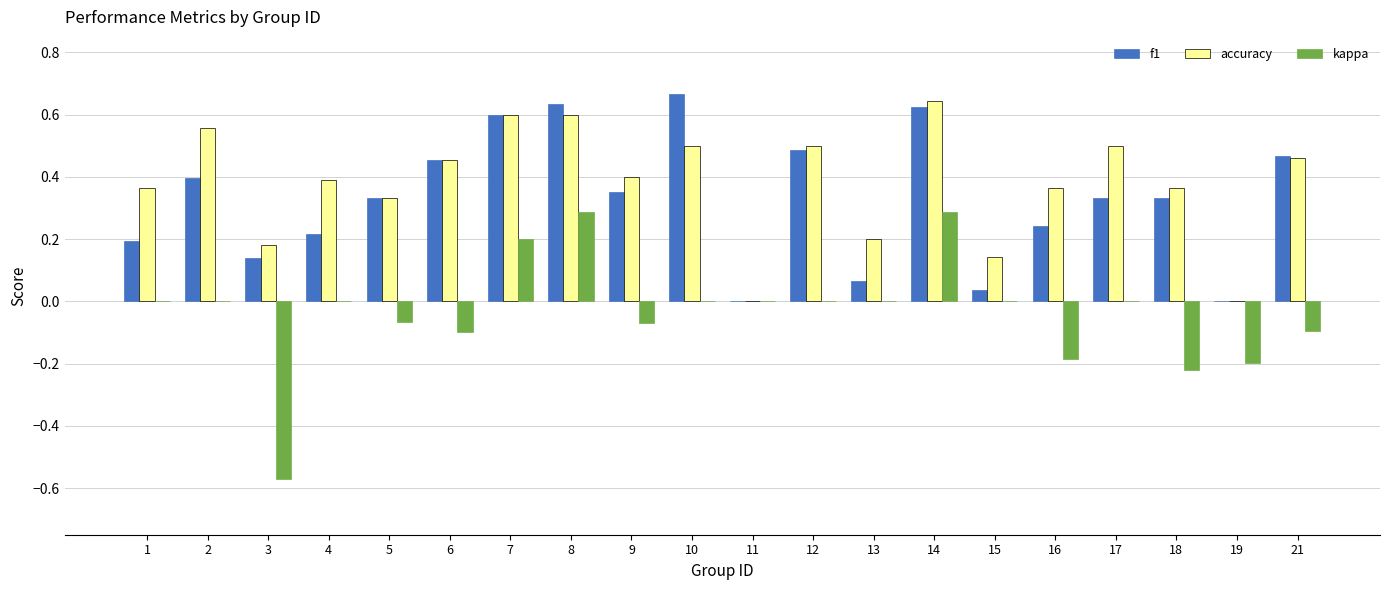

What is the total value across all series at 12?

1.0